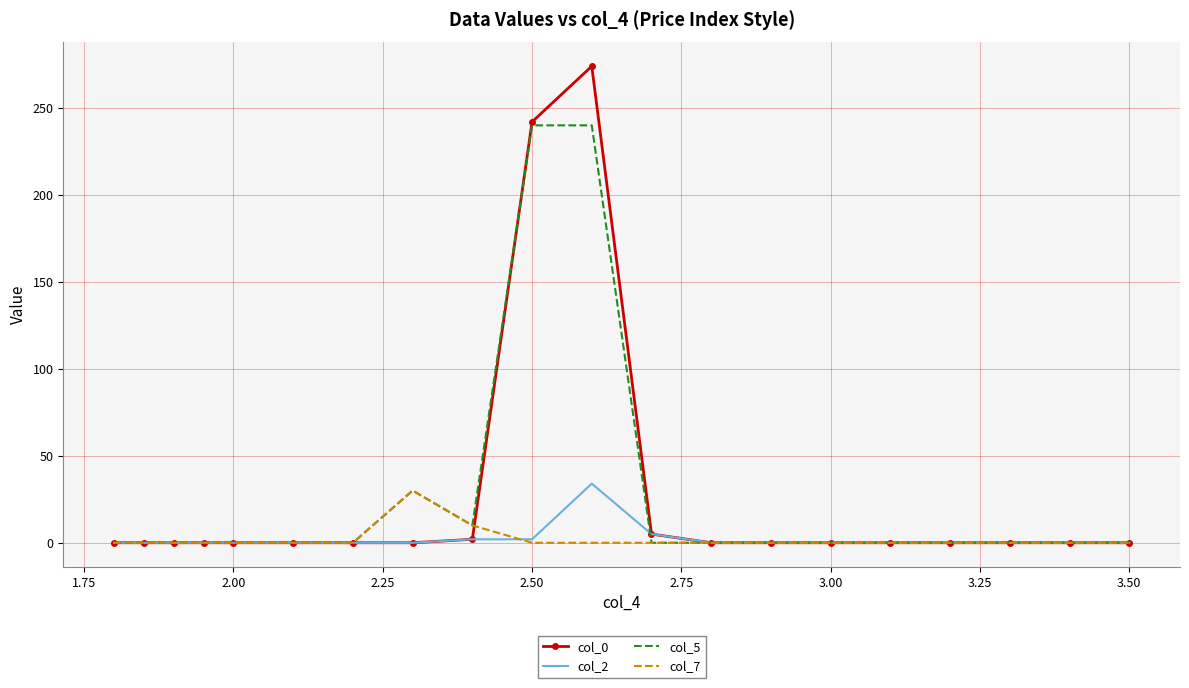

List the series in order of their peak value, highest first.

col_0, col_5, col_2, col_7